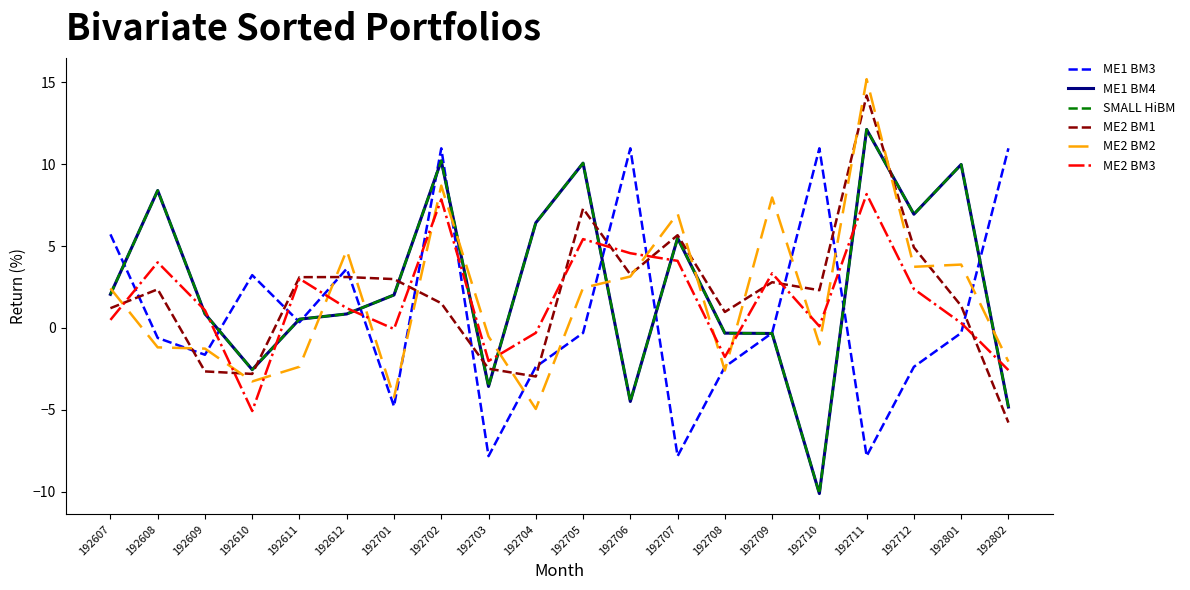

Does the chart have visible grid lines?

No